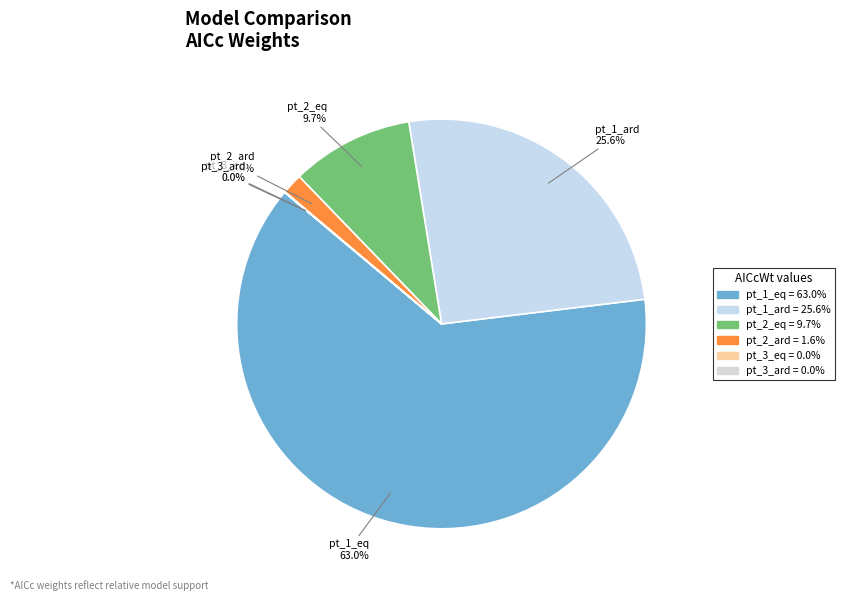

Does pt_2_ard account for over 50% of the chart?

No